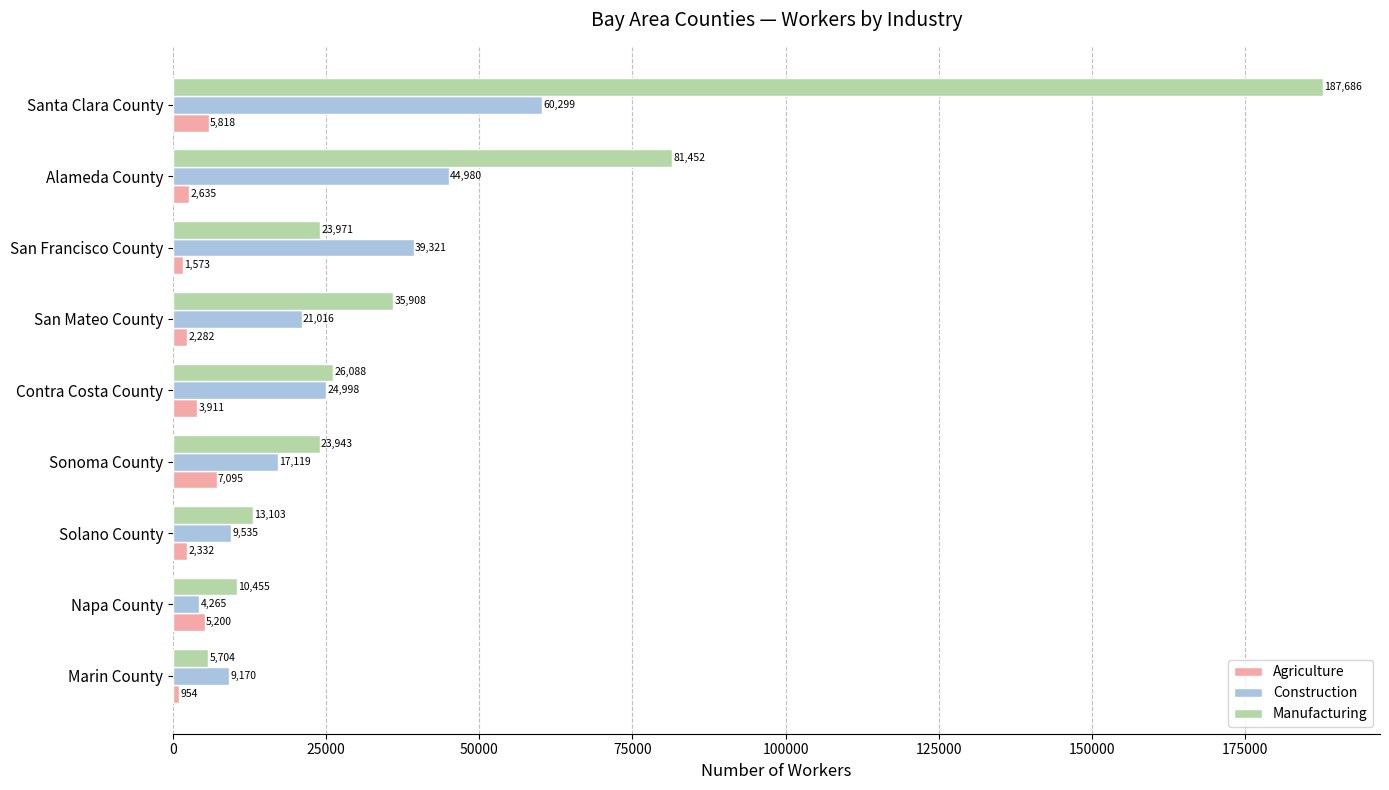

List the series in order of their peak value, highest first.

Manufacturing, Construction, Agriculture